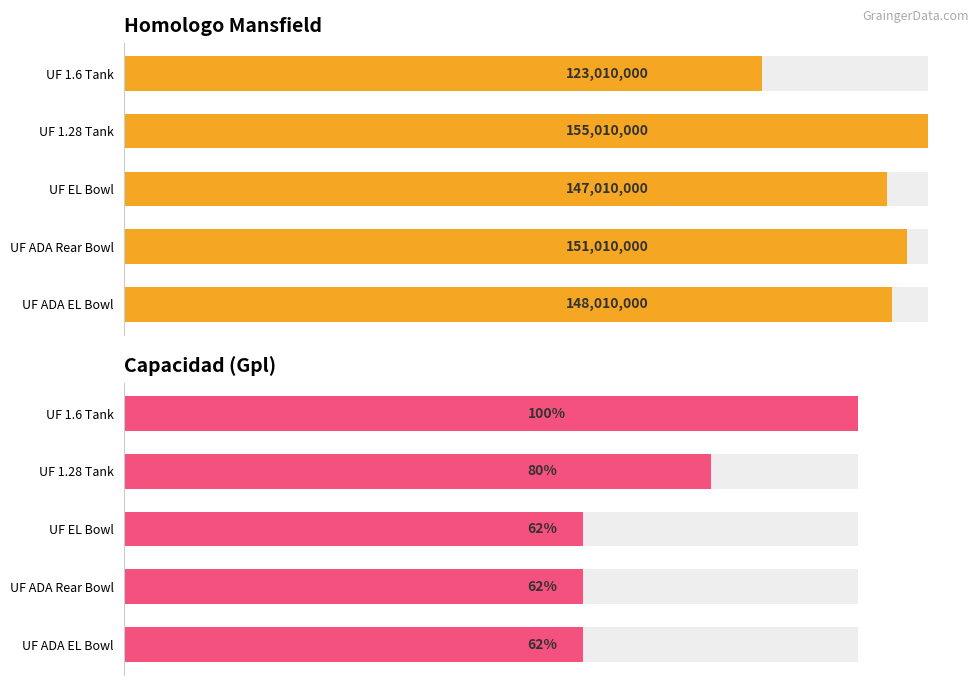

What is the difference between the maximum and minimum values in the Homologo Mansfield series?

32000000.0